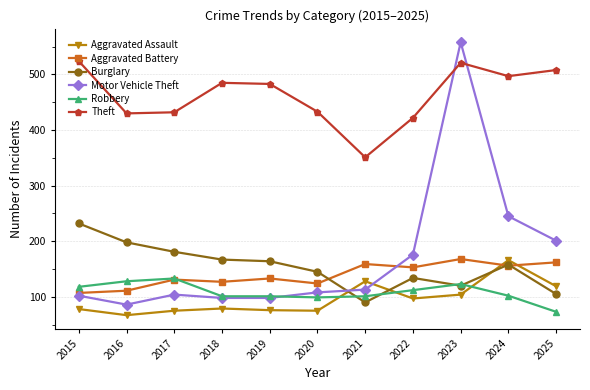

At which label does Aggravated Battery reach its peak?

2023